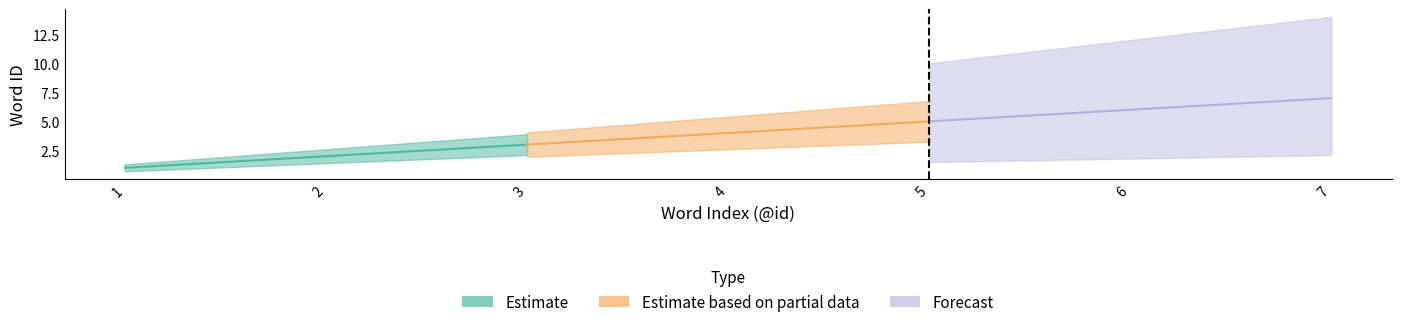

How many data points in Estimate_upper are above 4?

4